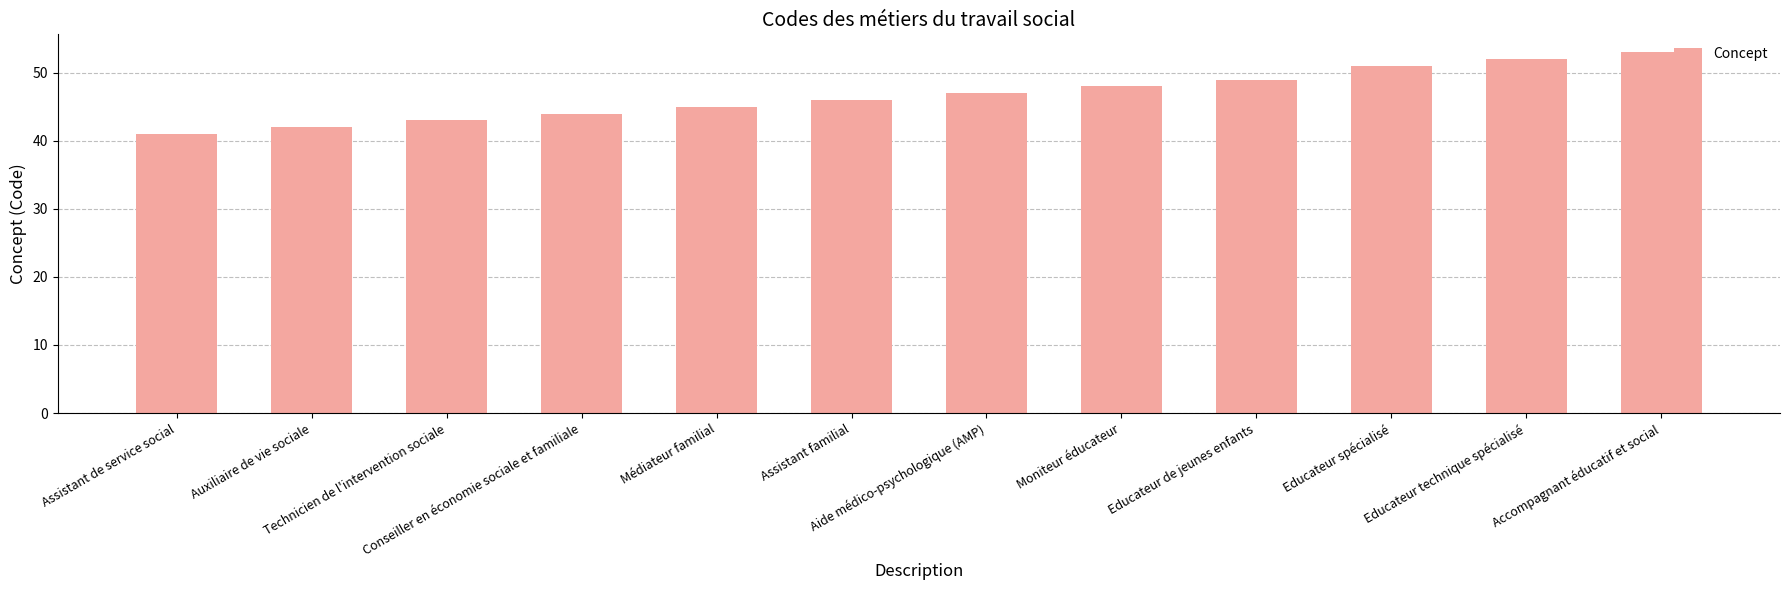

Are the bars grouped side by side (vs. stacked)?

No